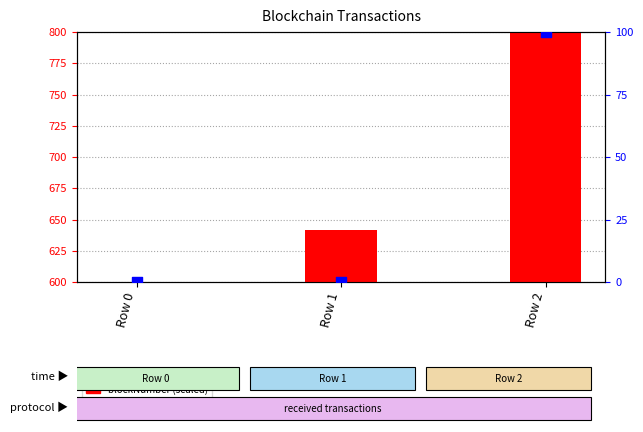

At how many categories does at least one series exceed 356?

3